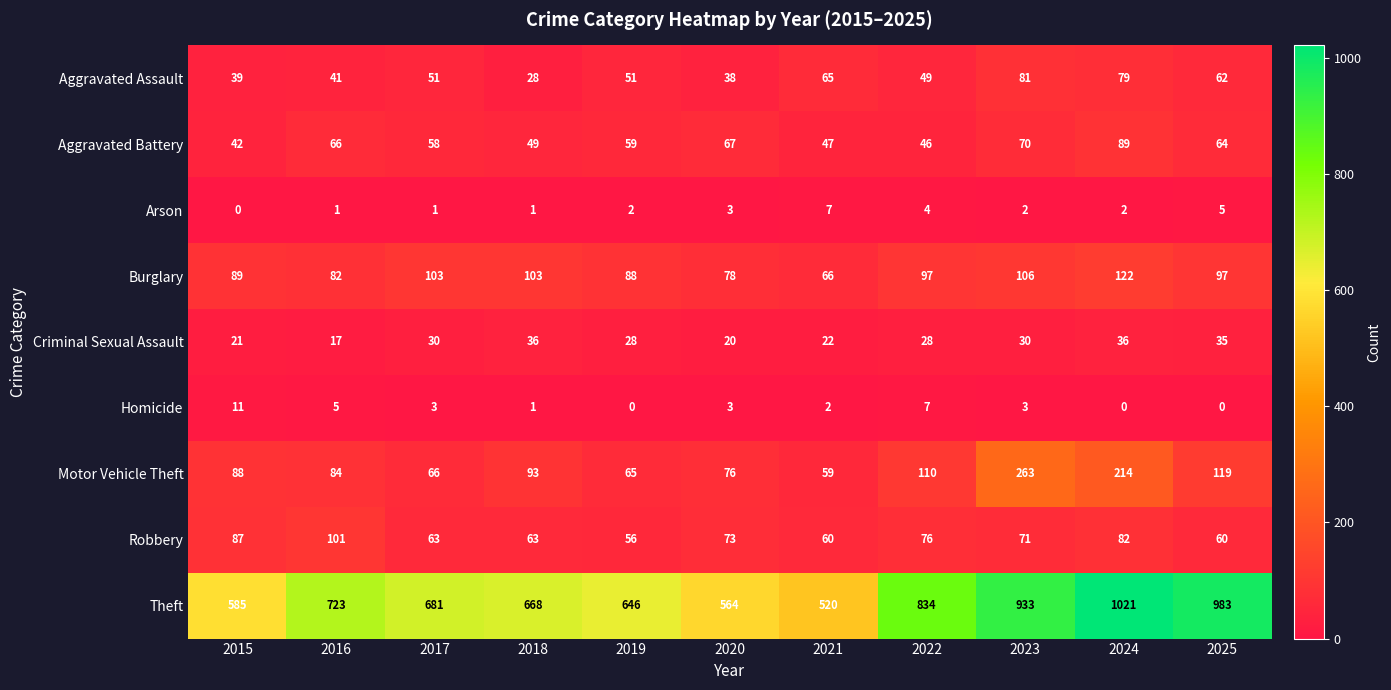

Rank the series by their maximum value, from highest to lowest.

Theft, Motor Vehicle Theft, Burglary, Robbery, Aggravated Battery, Aggravated Assault, Criminal Sexual Assault, Homicide, Arson